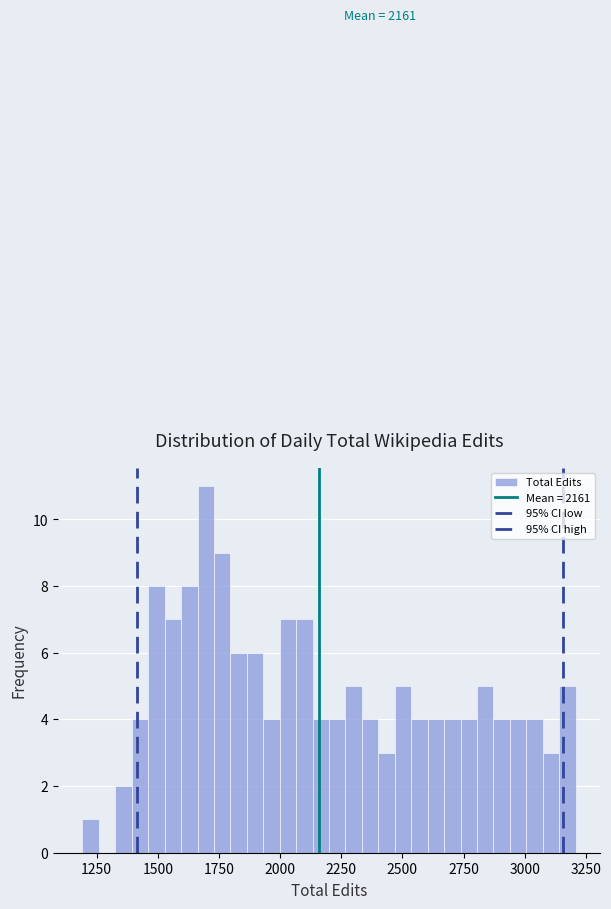

Around what value on the x-axis is the tallest bar? Give the approximate position of its centre, as read against the axis.

1700